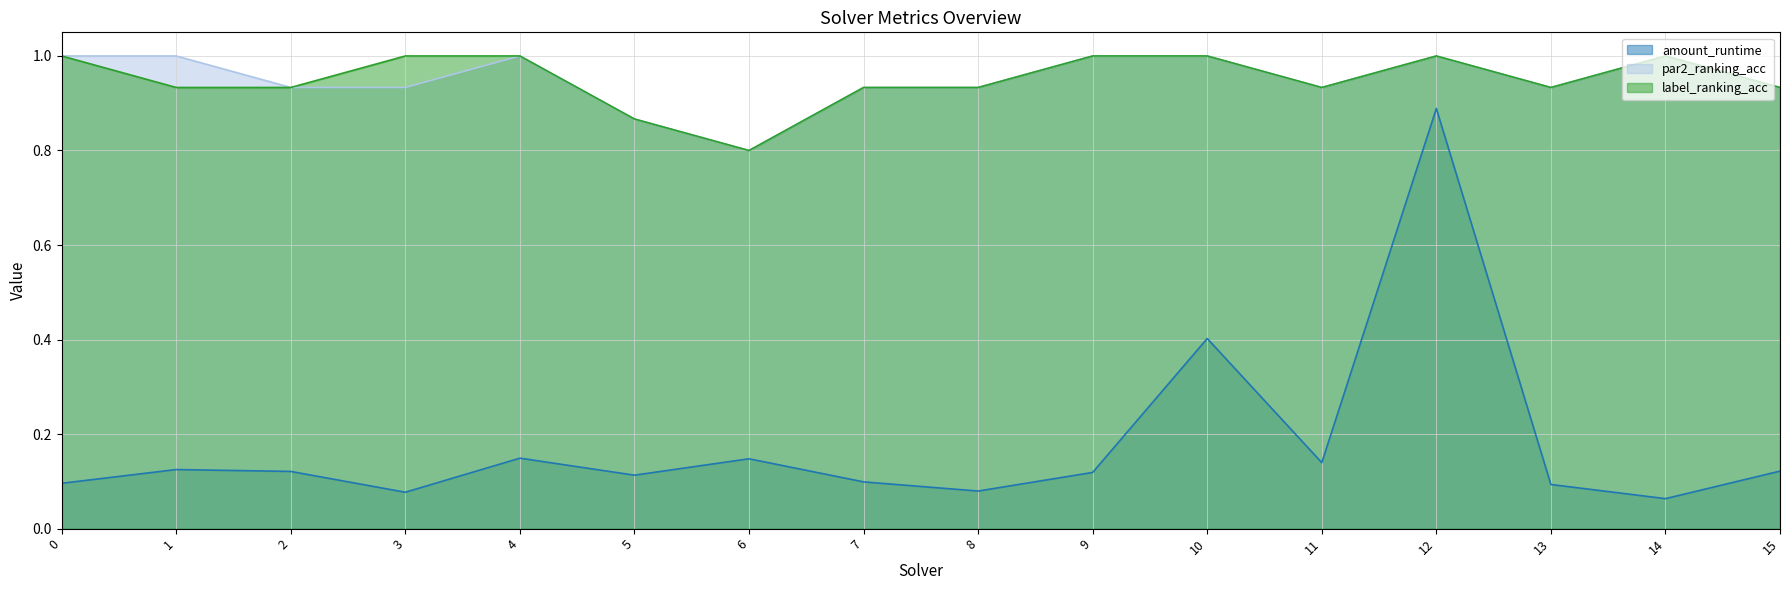

What is the difference between the highest and lowest values at 7?

0.8